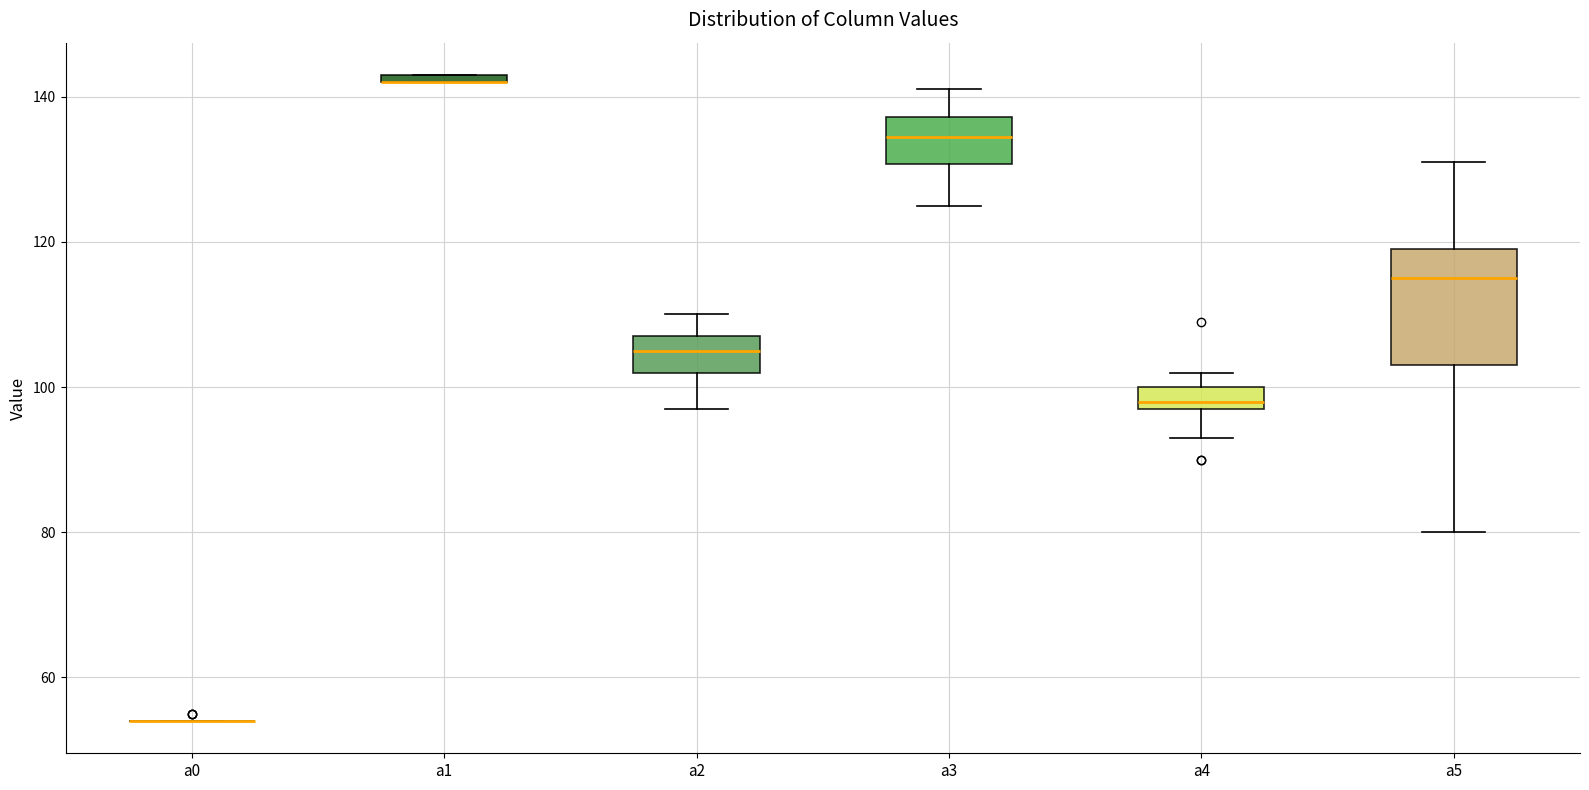

Where does the lower whisker of the box for a4 end on the y-axis? The values are not printed on the chart, so give them approximately, as read against the axis.

94